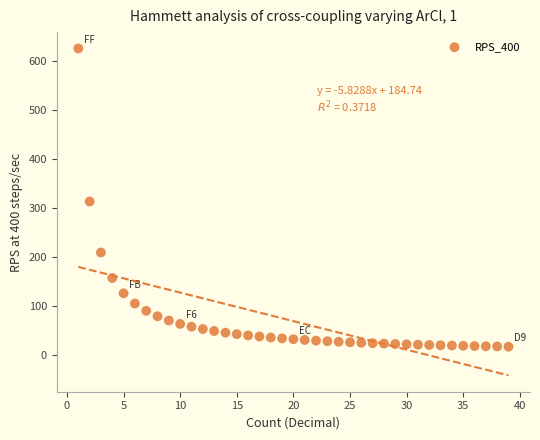

What is the range of X values (max minus min)?

38.0